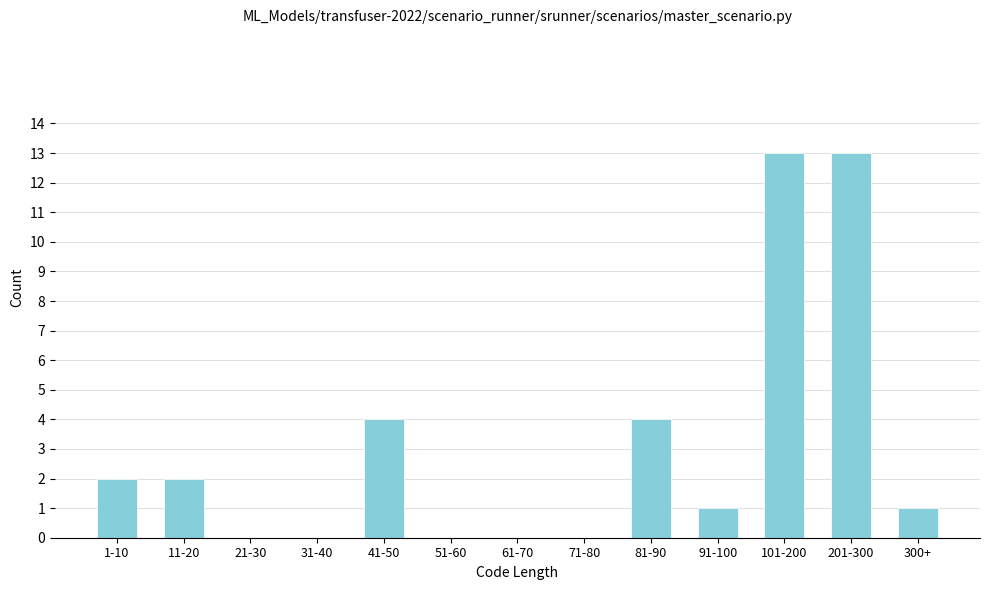

Reading left to right, extract all data points from this chart.

1-10=2	11-20=2	21-30=0	31-40=0	41-50=4	51-60=0	61-70=0	71-80=0	81-90=4	91-100=1	101-200=13	201-300=13	300+=1